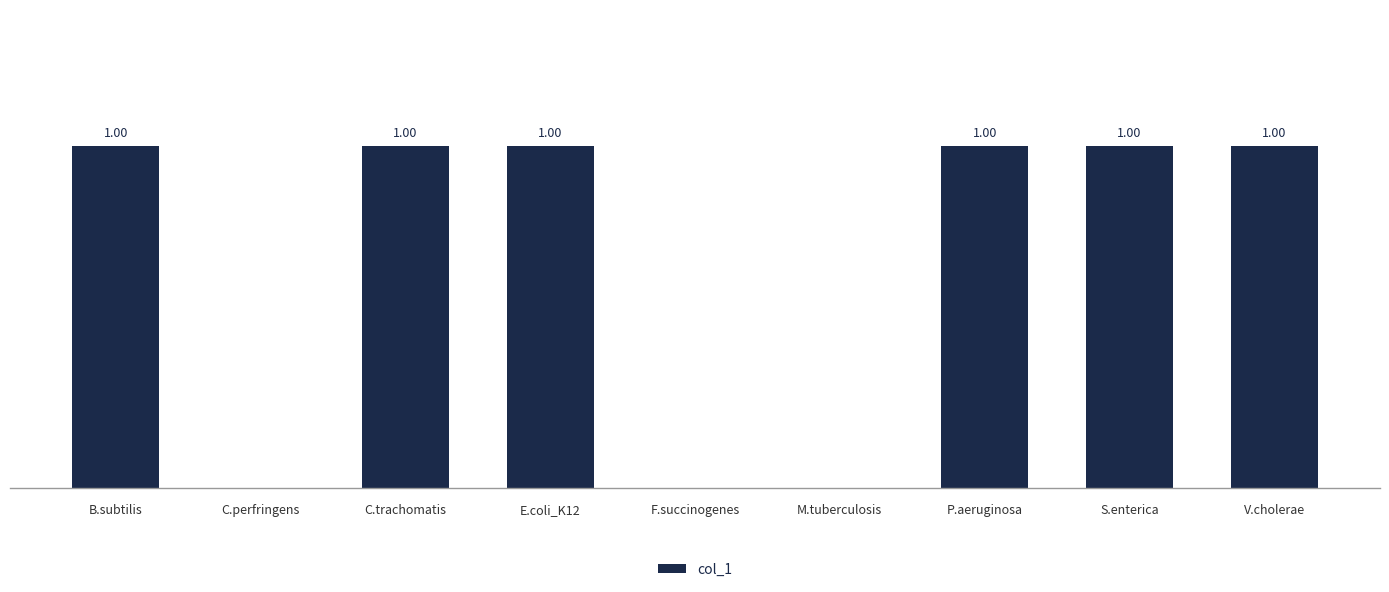

Which has a higher value, F.succinogenes or S.enterica?

S.enterica